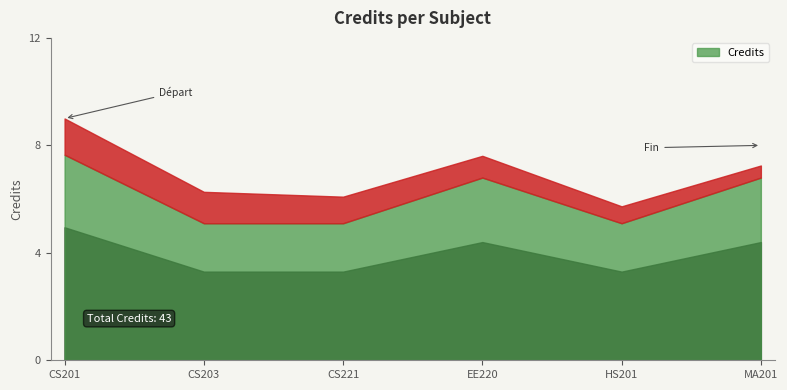

What is the value of the 2nd point from the left?

6